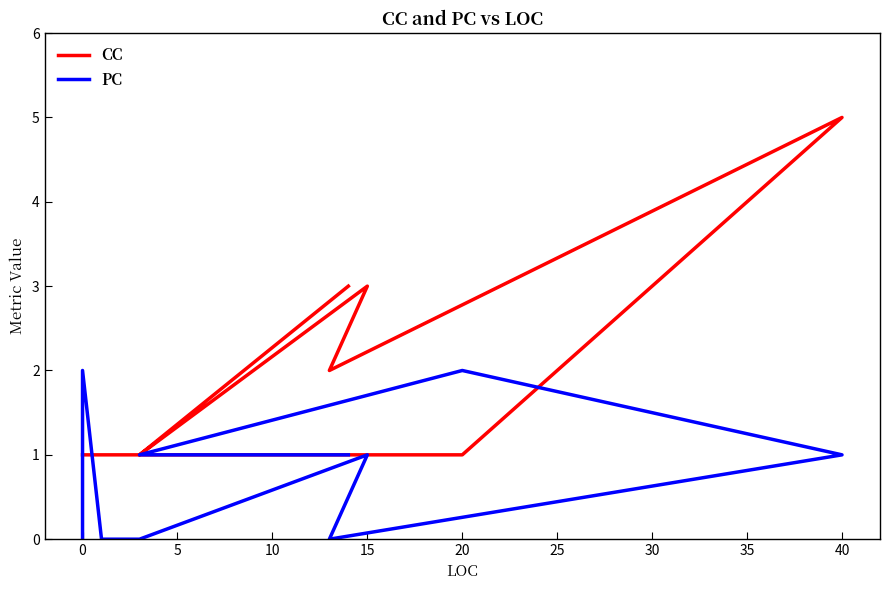

Does the chart have visible grid lines?

No